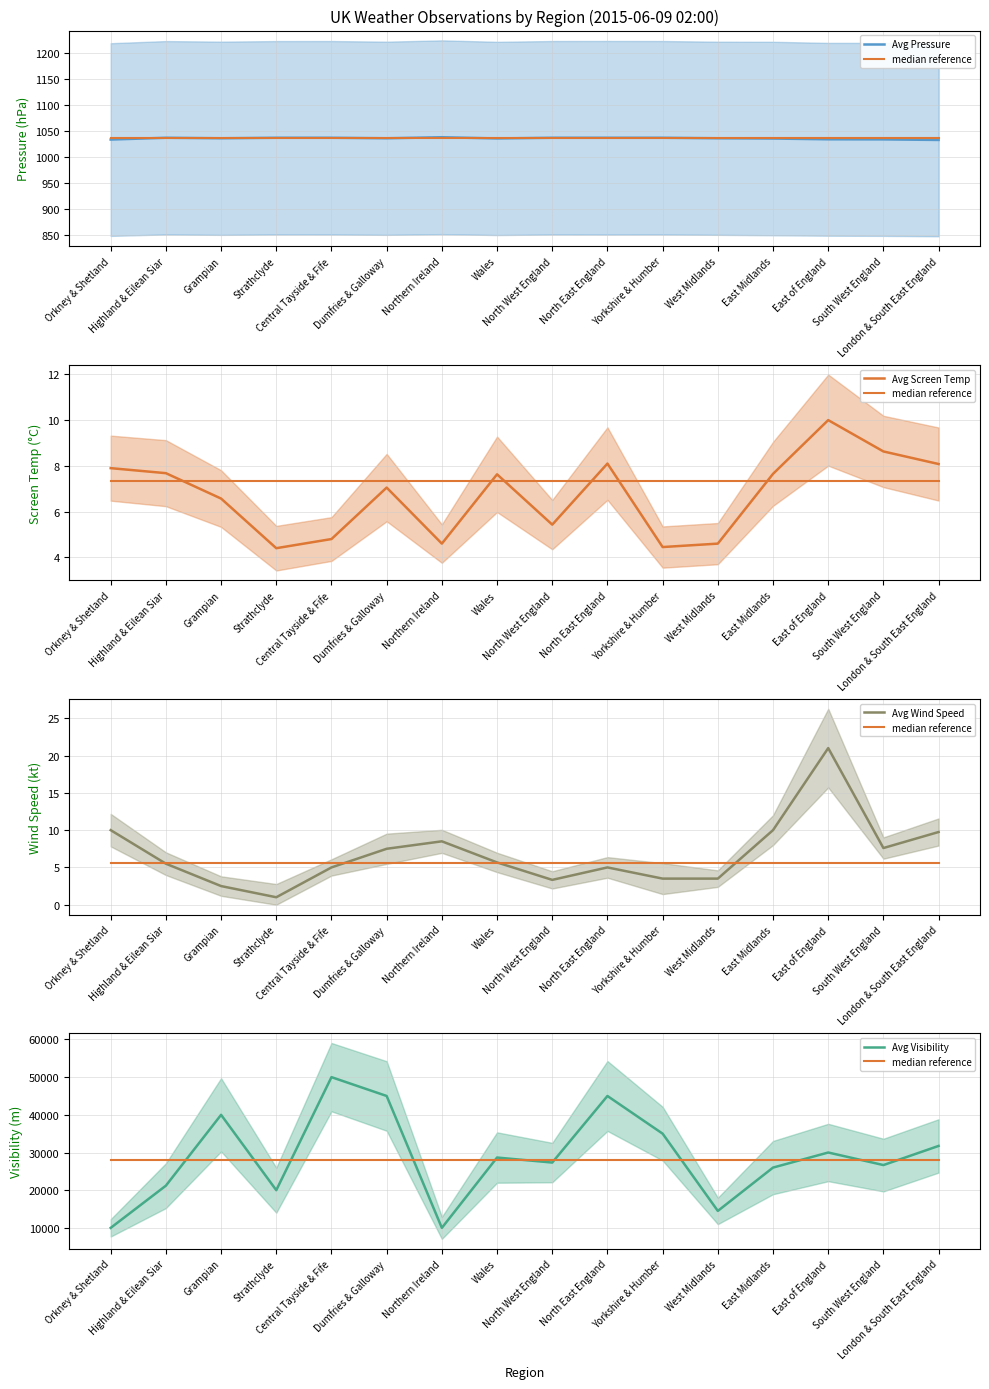

Reading right to left, transcribe all the data shown in this chart.

Avg Pressure: London & South East England=1032.8	South West England=1033.8	East of England=1034.0	East Midlands=1035.5	West Midlands=1036.0	Yorkshire & Humber=1037.0	North East England=1037.0	North West England=1037.0	Wales=1035.7	Northern Ireland=1038.0	Dumfries & Galloway=1036.0	Central Tayside & Fife=1037.0	Strathclyde=1037.0	Grampian=1036.0	Highland & Eilean Siar=1037.0	Orkney & Shetland=1033.5
median reference: London & South East England=28000.0	South West England=28000.0	East of England=28000.0	East Midlands=28000.0	West Midlands=28000.0	Yorkshire & Humber=28000.0	North East England=28000.0	North West England=28000.0	Wales=28000.0	Northern Ireland=28000.0	Dumfries & Galloway=28000.0	Central Tayside & Fife=28000.0	Strathclyde=28000.0	Grampian=28000.0	Highland & Eilean Siar=28000.0	Orkney & Shetland=28000.0
Avg Screen Temp: London & South East England=8.1	South West England=8.6	East of England=10.0	East Midlands=7.7	West Midlands=4.6	Yorkshire & Humber=4.5	North East England=8.1	North West England=5.4	Wales=7.6	Northern Ireland=4.6	Dumfries & Galloway=7.0	Central Tayside & Fife=4.8	Strathclyde=4.4	Grampian=6.6	Highland & Eilean Siar=7.7	Orkney & Shetland=7.9
Avg Wind Speed: London & South East England=9.8	South West England=7.6	East of England=21.0	East Midlands=10.0	West Midlands=3.5	Yorkshire & Humber=3.5	North East England=5.0	North West England=3.3	Wales=5.7	Northern Ireland=8.5	Dumfries & Galloway=7.5	Central Tayside & Fife=5.0	Strathclyde=1.0	Grampian=2.5	Highland & Eilean Siar=5.5	Orkney & Shetland=10.0
Avg Visibility: London & South East England=31750.0	South West England=26667.0	East of England=30000.0	East Midlands=26000.0	West Midlands=14500.0	Yorkshire & Humber=35000.0	North East England=45000.0	North West England=27333.0	Wales=28667.0	Northern Ireland=10000.0	Dumfries & Galloway=45000.0	Central Tayside & Fife=50000.0	Strathclyde=20000.0	Grampian=40000.0	Highland & Eilean Siar=21200.0	Orkney & Shetland=10000.0